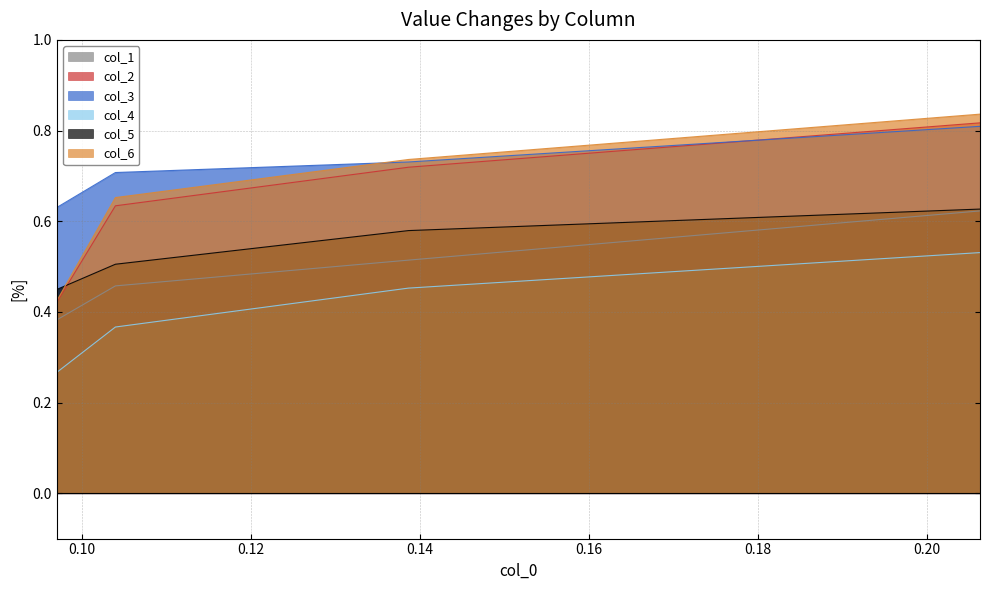

What is the smallest value displayed?

0.3